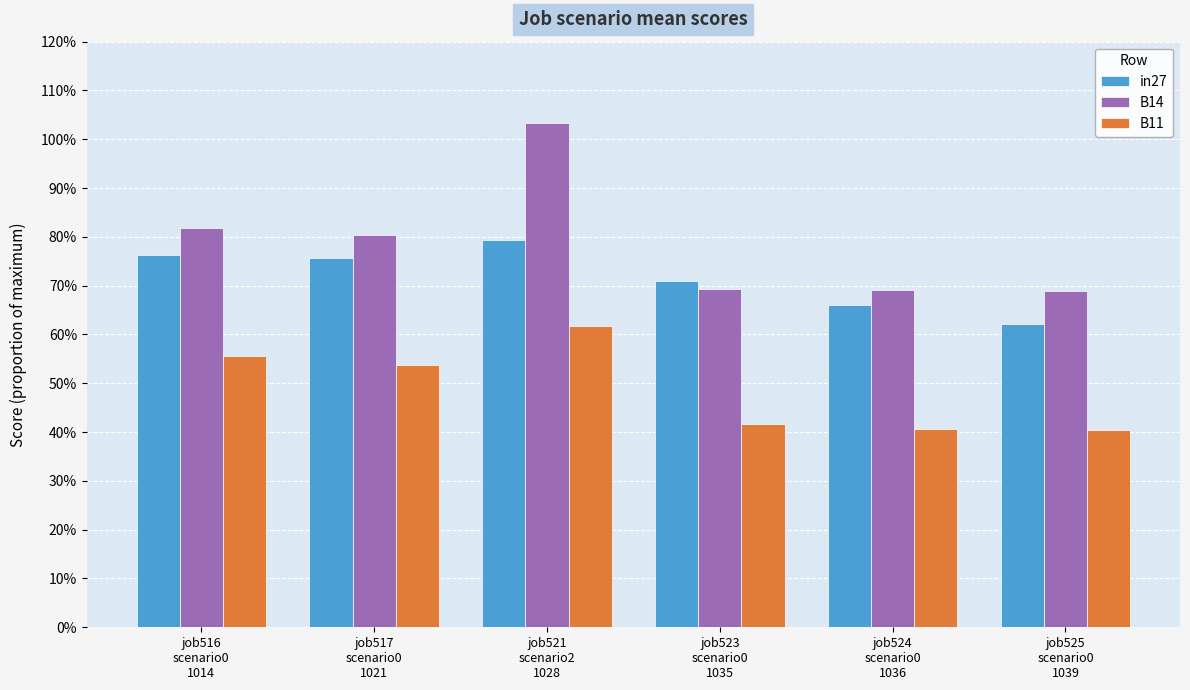

At which label is B11 closest to 0?

job525
scenario0
1039